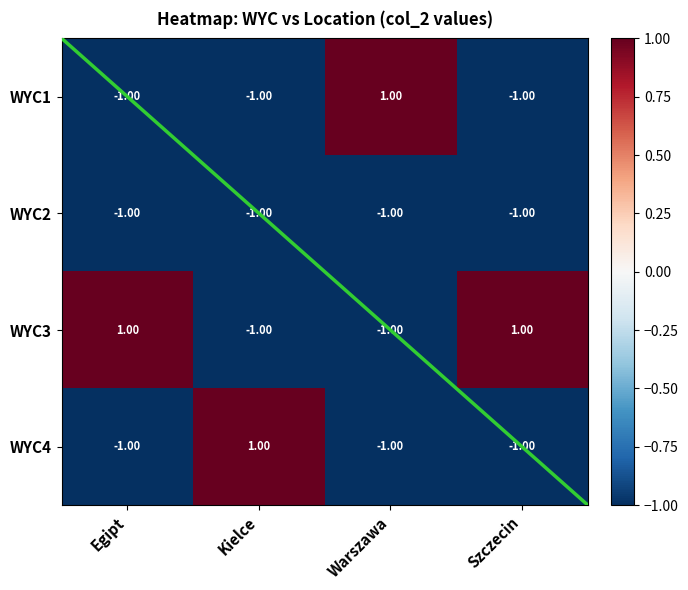

Is the value of WYC2 at Egipt greater than the value of WYC3 at Egipt?

No